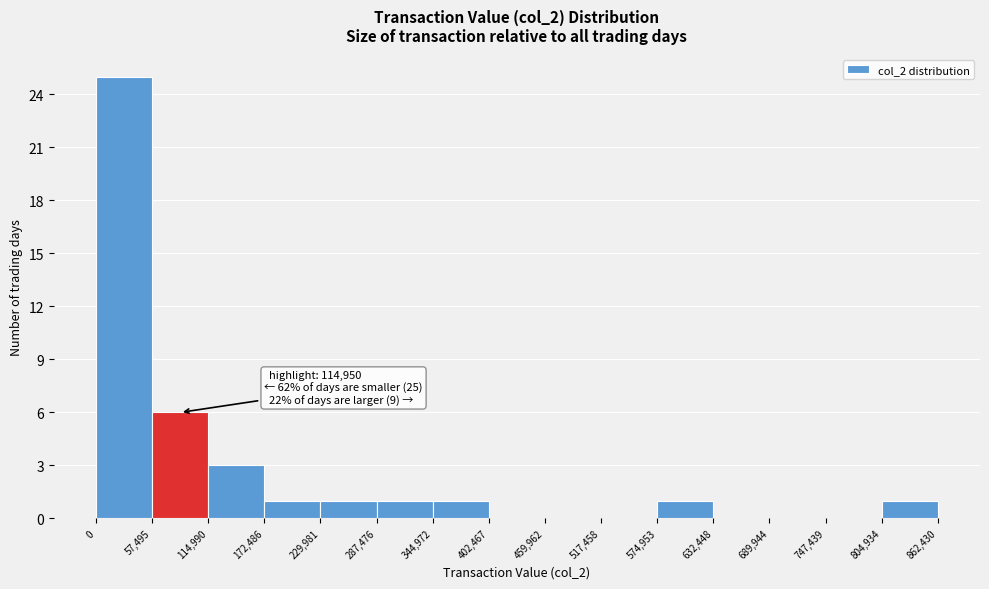

Which range on the x-axis has the tallest bar?

0 to 57,495